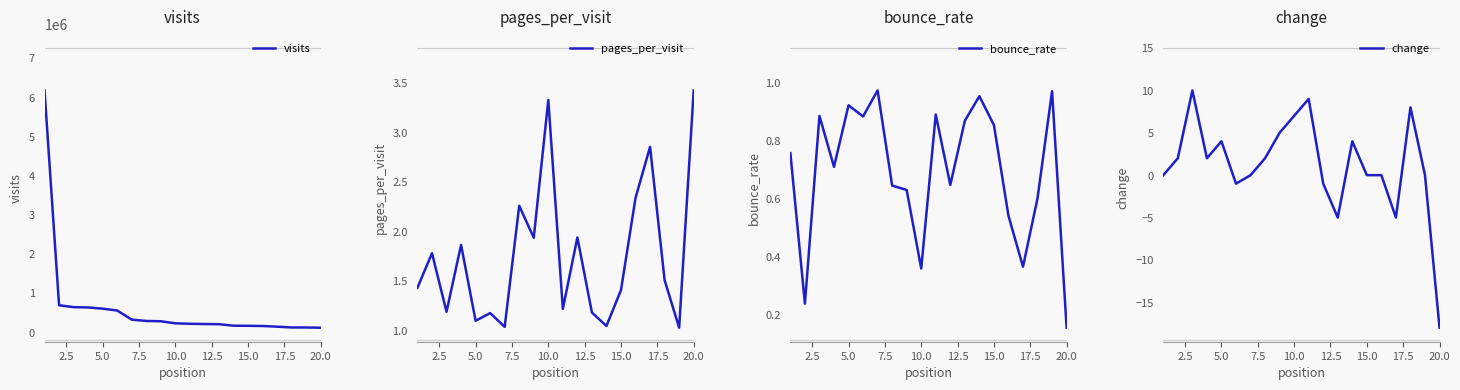

Is it true that pages_per_visit equals 2.2 at 10.0?

False